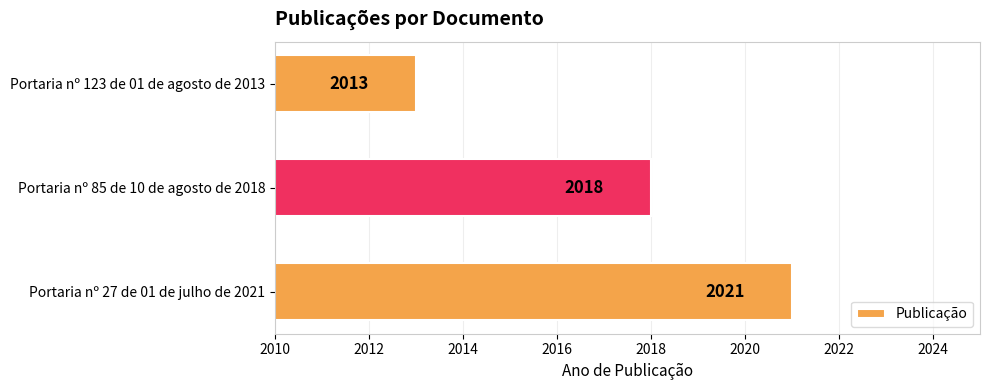

How many values are between 2013 and 2021?

3